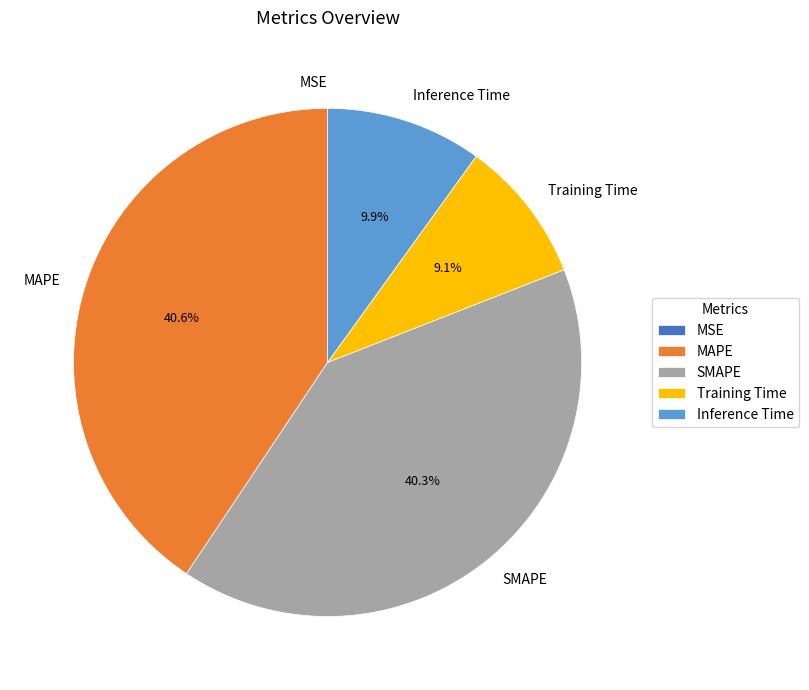

To the nearest percent, what portion does Inference Time represent?

10%